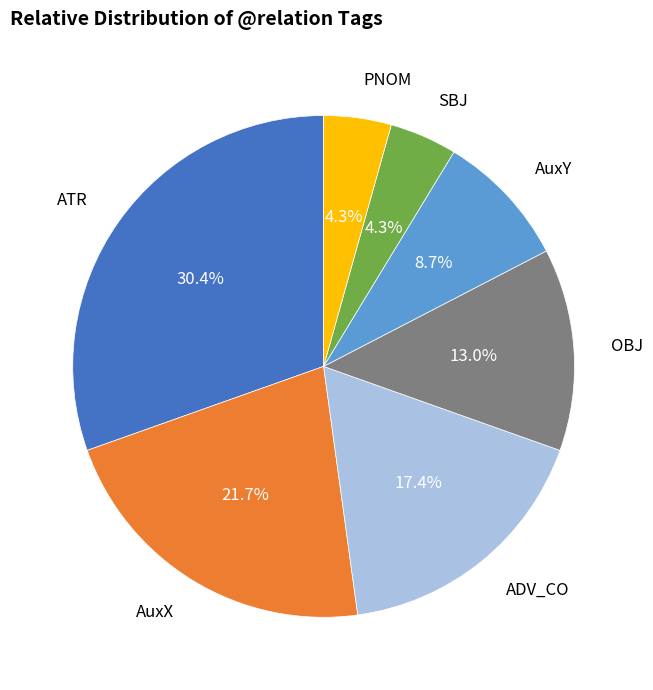

To the nearest percent, what percentage of the pie is ATR?

30%